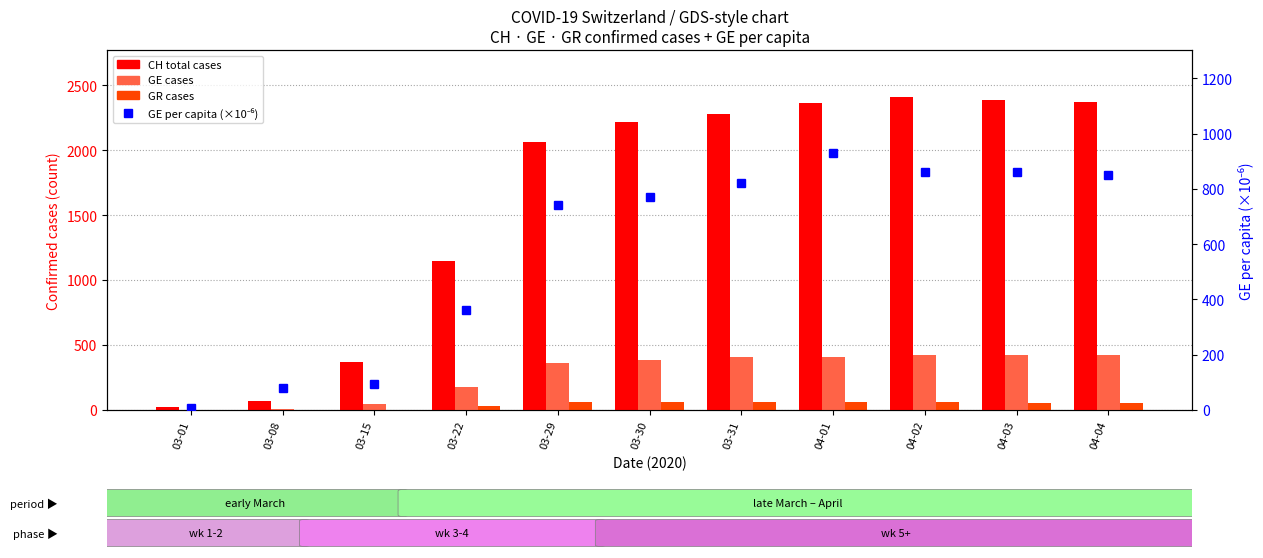

Reading left to right, list all the values displayed in this chart.

CH (total Switzerland): 20.0	73.0	368.0	1148.0	2061.0	2214.0	2276.0	2360.0	2409.0	2385.0	2370.0
GE (Geneva): 3.0	9.0	46.0	179.0	365.0	382.0	405.0	406.0	424.0	424.0	421.0
GR (Graubünden): 0.0	0.0	0.0	27.0	63.0	58.0	58.0	59.0	60.0	51.0	52.0
GE per capita (×10⁻⁶): 6.1	81.0	93.0	360.0	740.0	770.0	820.0	930.0	860.0	860.0	850.0